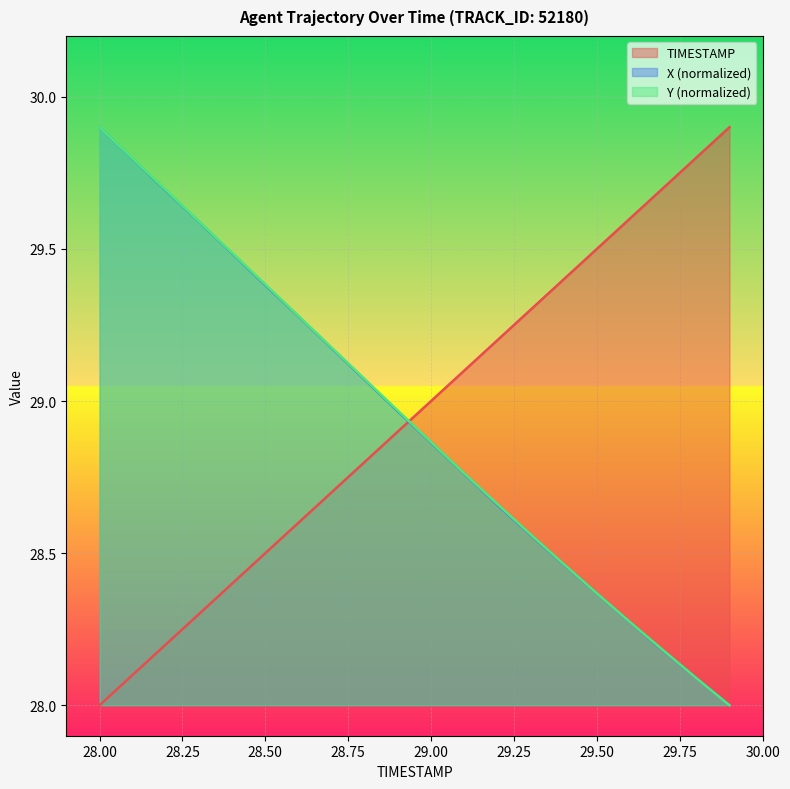

At which category is the sum across all series the highest?

28.00